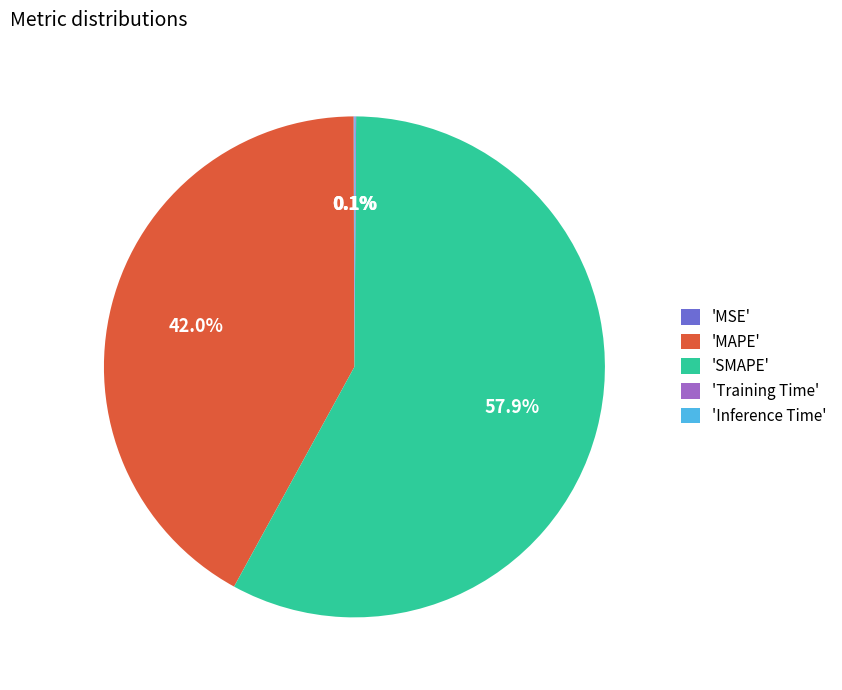

What is the largest slice in the pie chart?

'SMAPE'